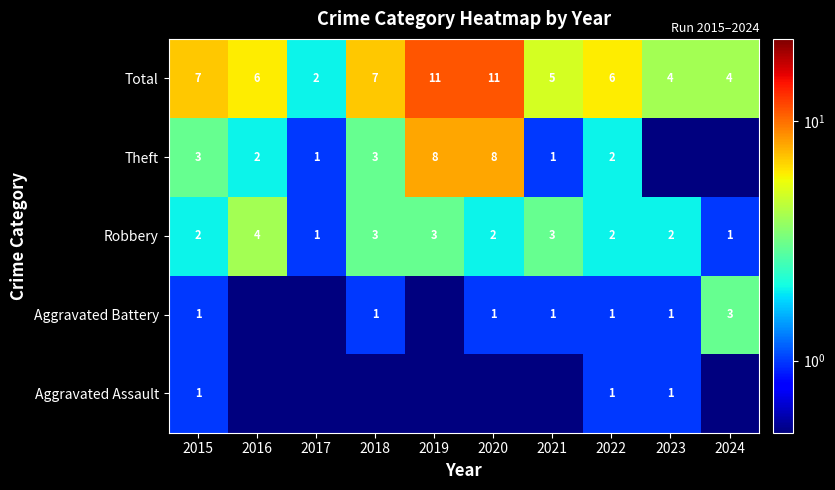

Which category has the highest value in the Robbery series?

2016